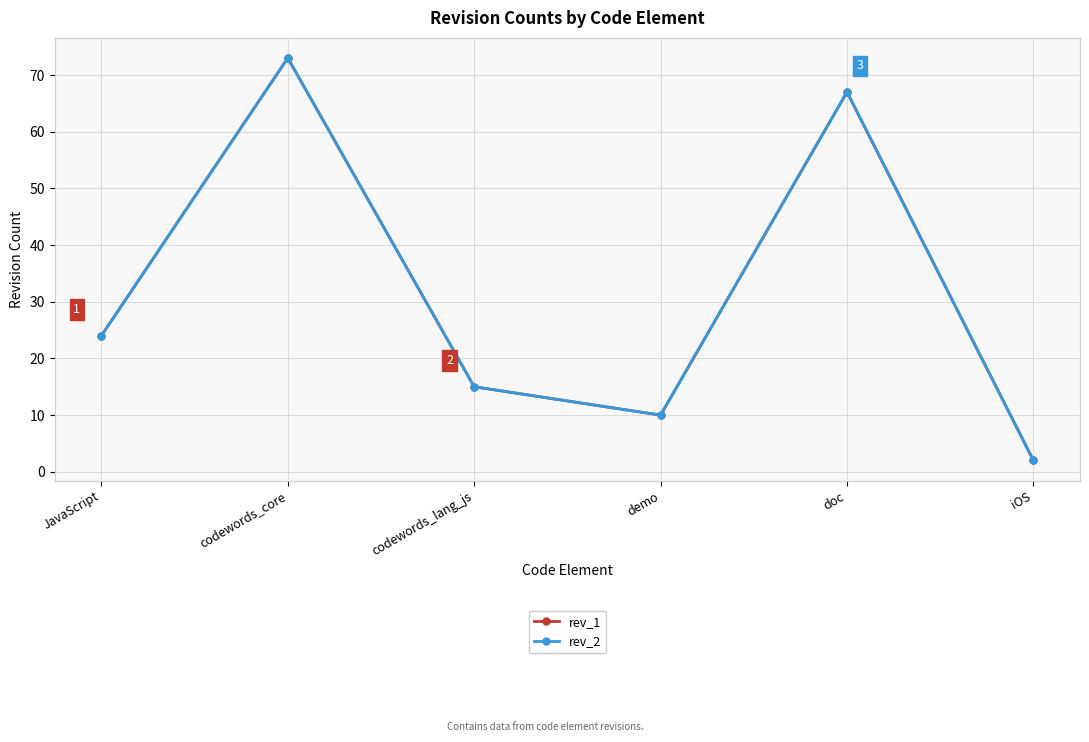

Reading right to left, transcribe all the data shown in this chart.

rev_1: iOS=2	doc=67	demo=10	codewords_lang_js=15	codewords_core=73	JavaScript=24
rev_2: iOS=2	doc=67	demo=10	codewords_lang_js=15	codewords_core=73	JavaScript=24